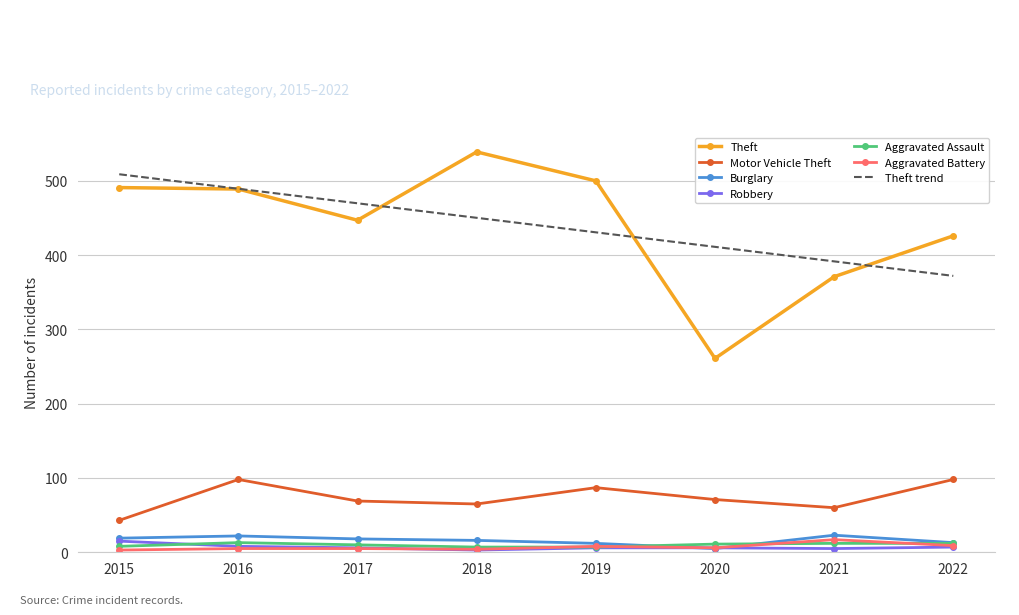

What is the minimum value shown in the chart?

3.0